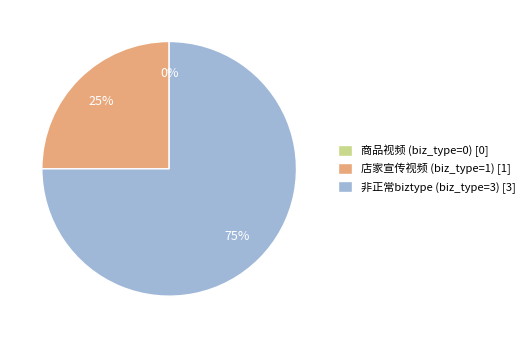

Is it true that 非正常biztype (biz_type=3) is 87% of the pie?

False